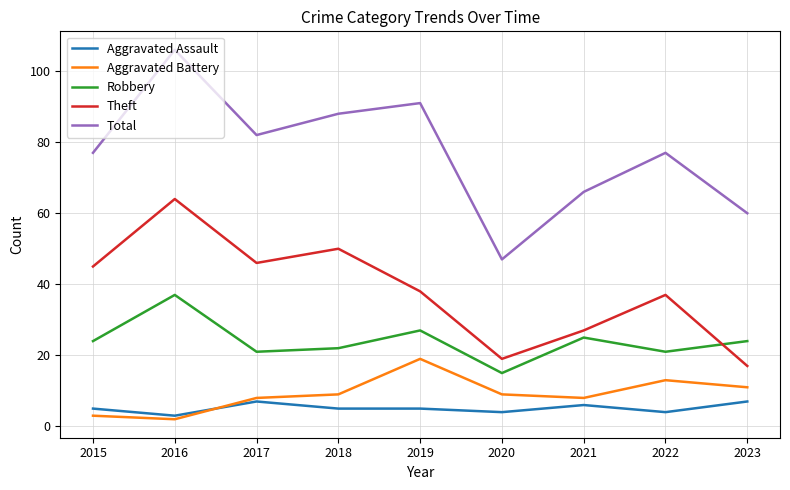

Which series has the largest total across all categories?

Total